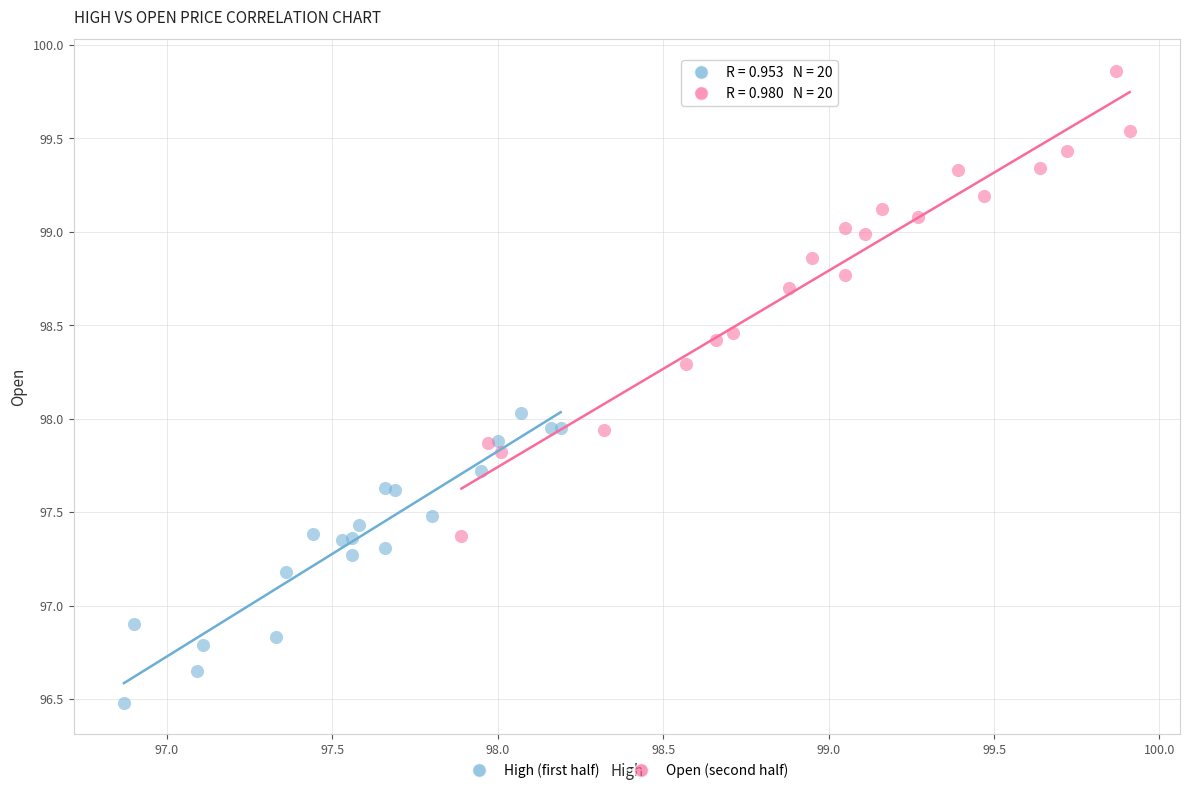

Which series contains the lowest Y value?

High (first half)